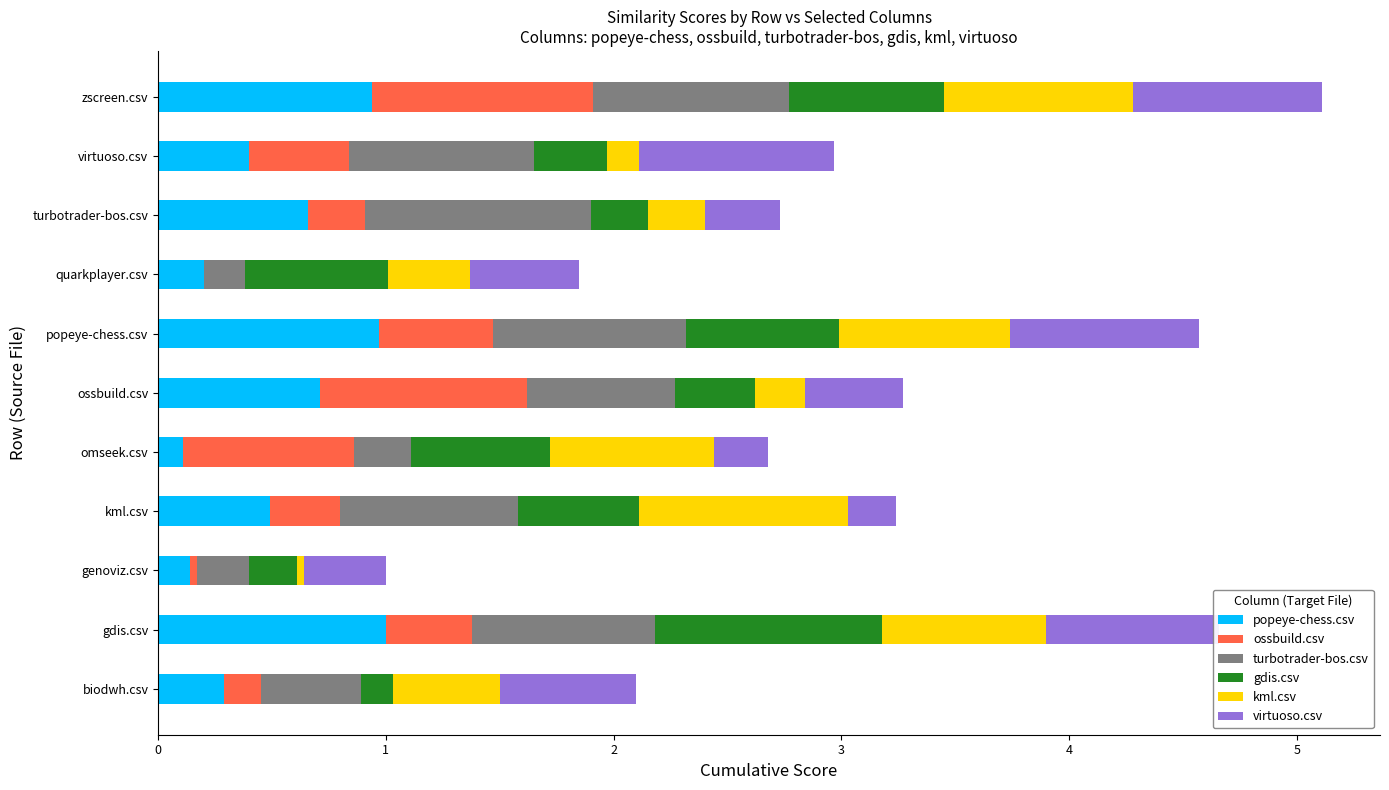

What is the total value across all series at zscreen.csv?

5.1